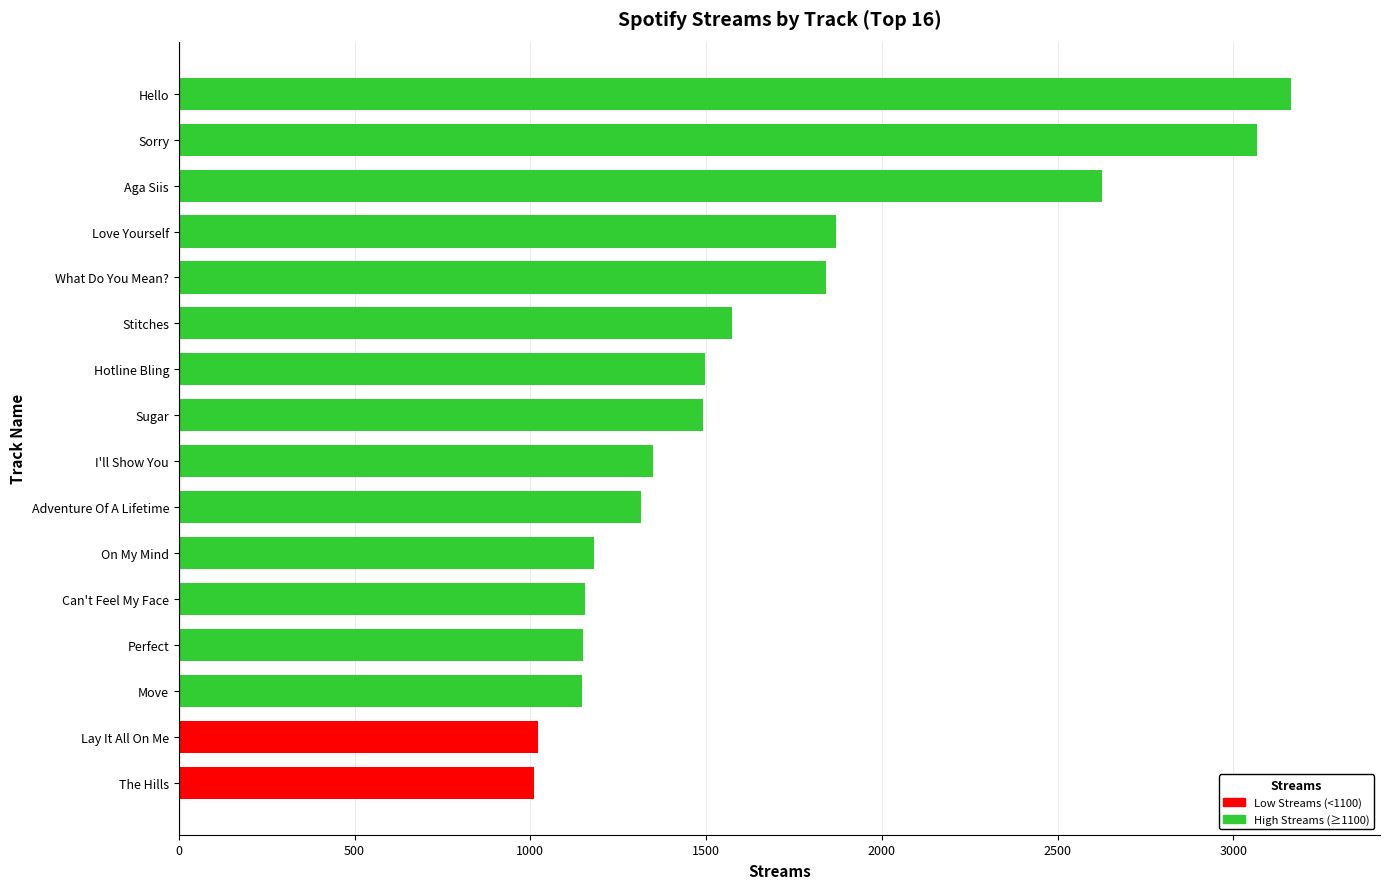

At which label is the value closest to 2087?

Love Yourself